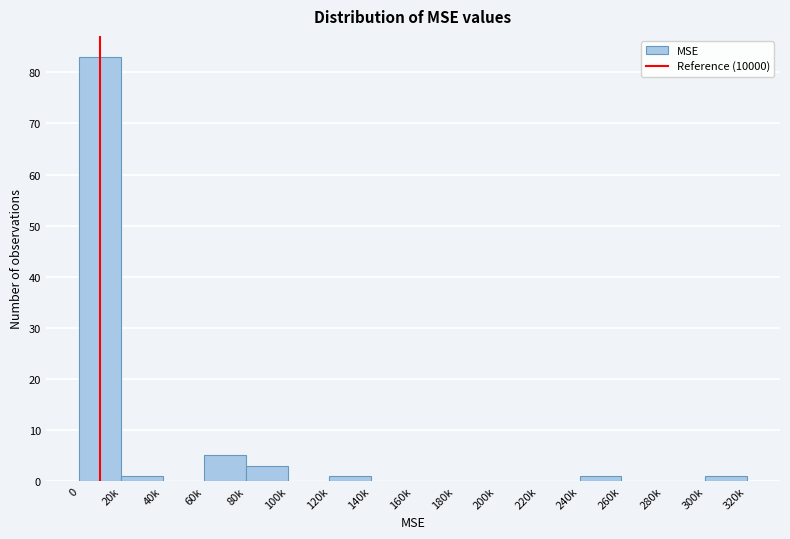

Reading right to left, transcribe all the data shown in this chart.

300k=1	280k=0	260k=0	240k=1	220k=0	200k=0	180k=0	160k=0	140k=0	120k=1	100k=0	80k=3	60k=5	40k=0	20k=1	0=83